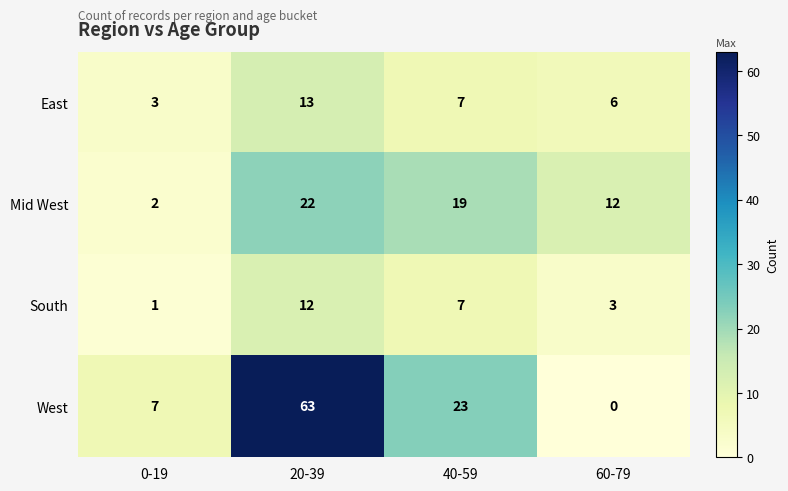

Rank the categories by East value from highest to lowest.

20-39, 40-59, 60-79, 0-19